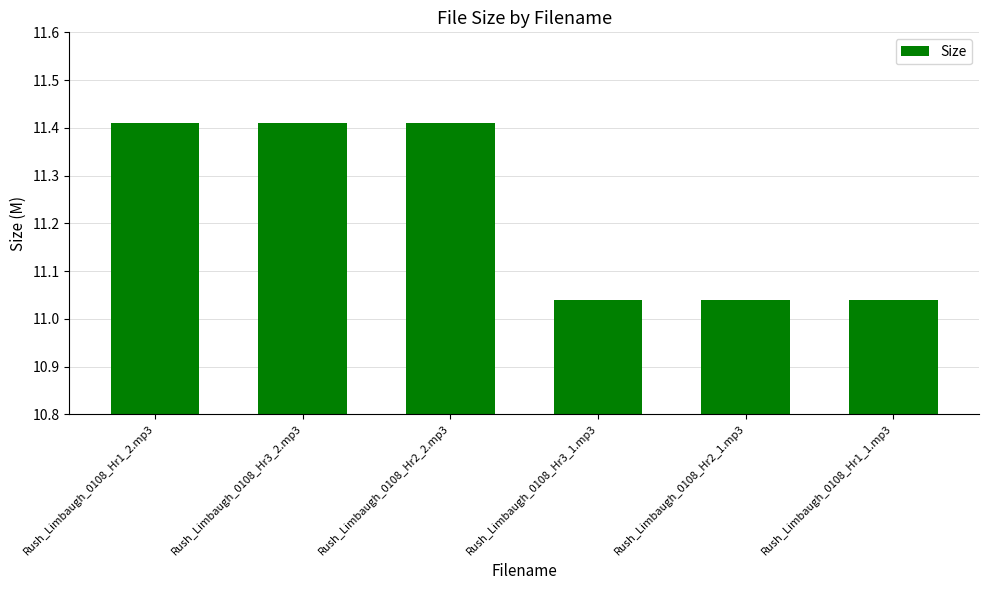

What position from the left is Rush_Limbaugh_0108_Hr3_1.mp3?

4